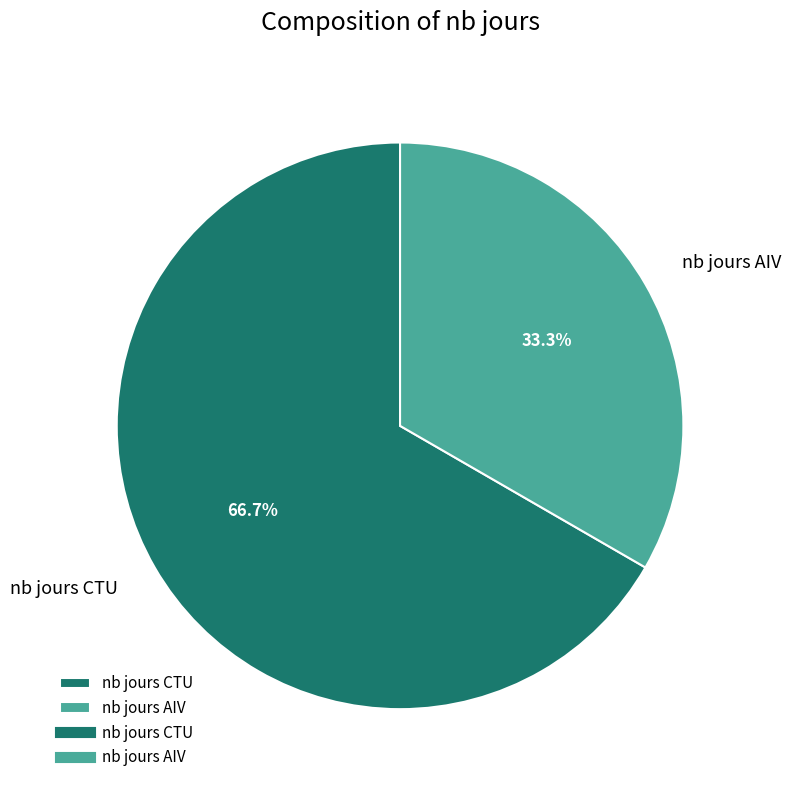

Approximately how many times larger is the value at nb jours AIV compared to nb jours CTU?

0.5